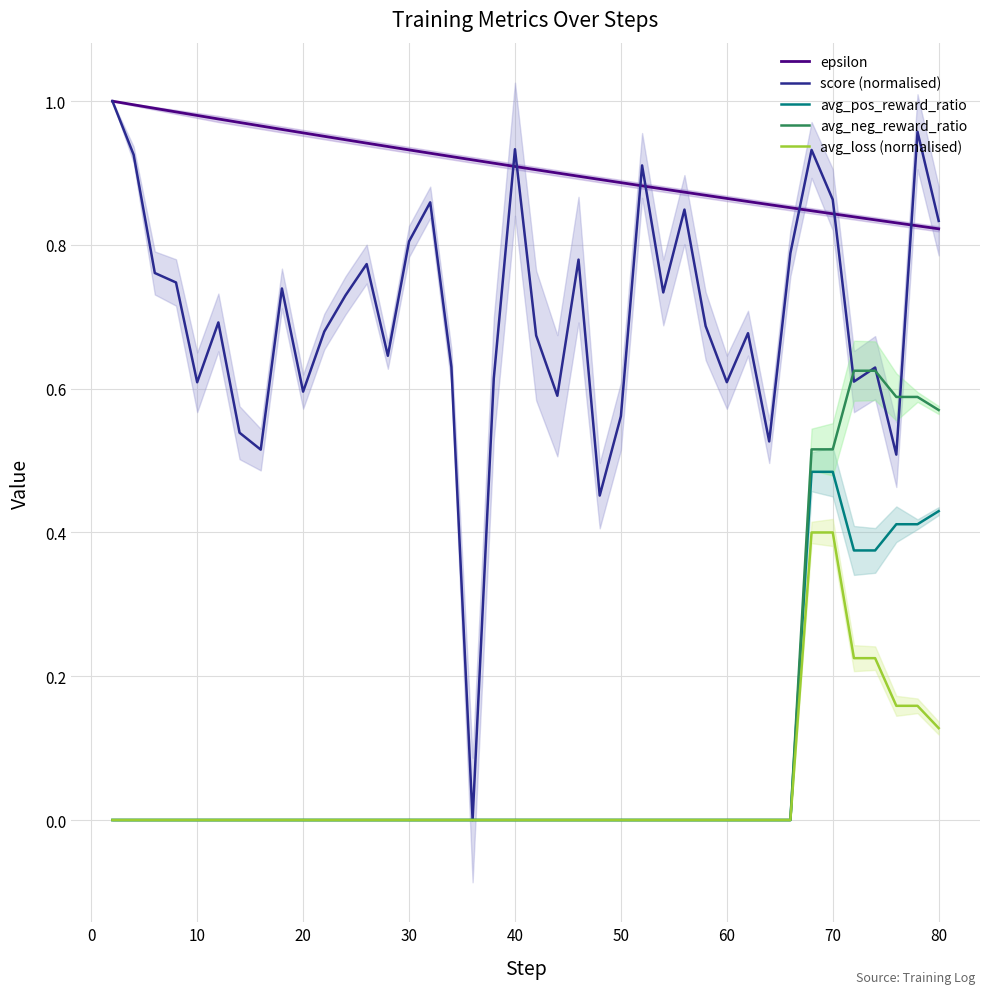

True or false: epsilon and avg_pos_reward_ratio cross at least once.

False